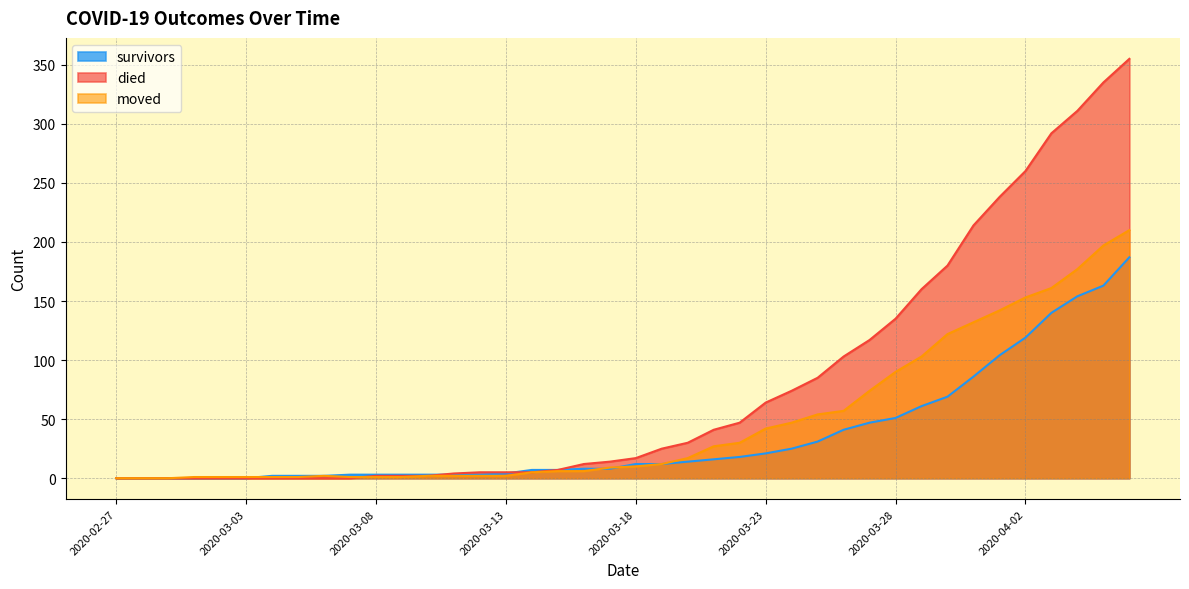

What is the spread (max minus min) of values at 2020-03-25?

54